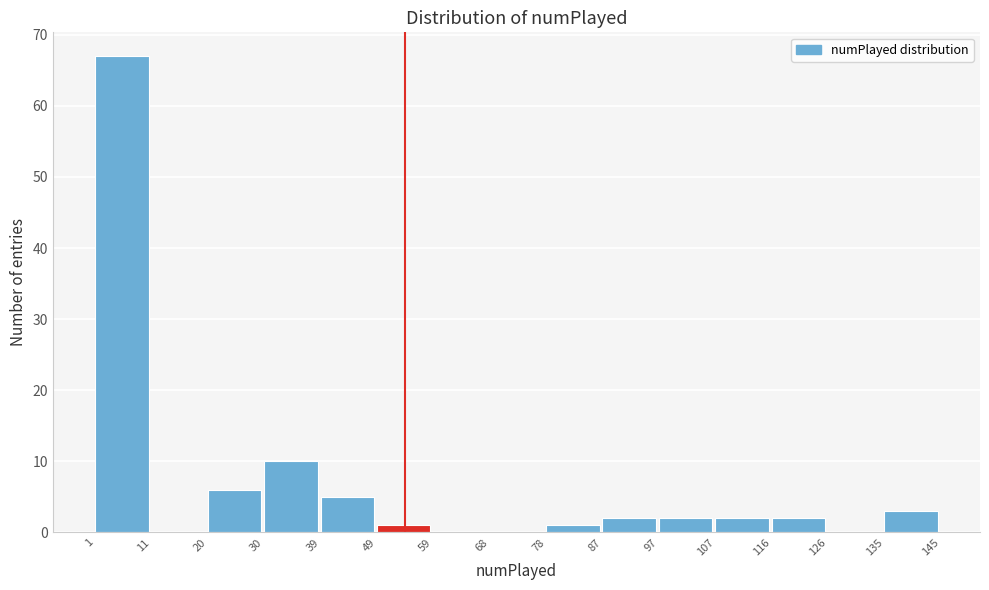

What is the height of the bar covering 1 to 11 on the x-axis? The values are not printed on the chart, so give them approximately, as read against the axis.

67